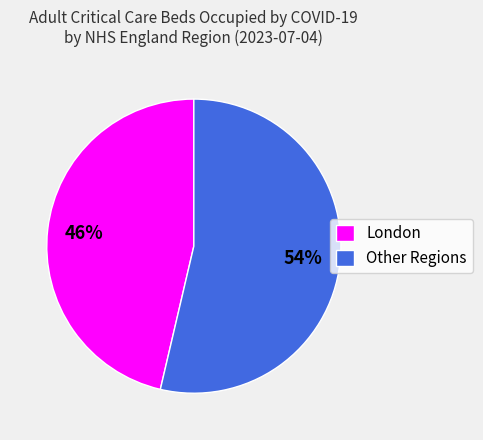

The Other Regions slice represents 54% of the pie. True or false?

True